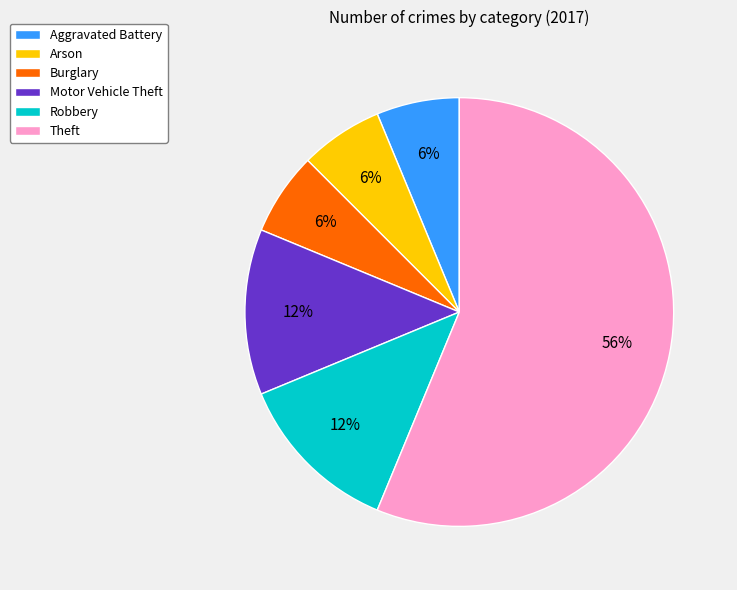

Is it true that Motor Vehicle Theft is 1% of the pie?

False